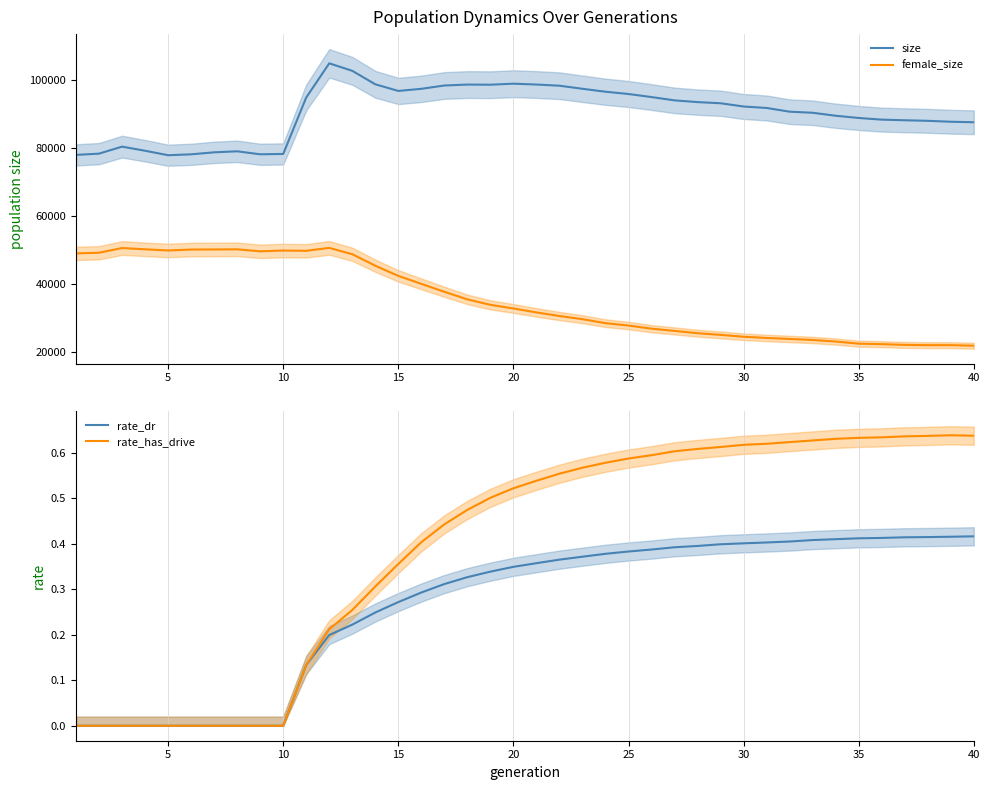

True or false: size and female_size intersect in this chart.

False